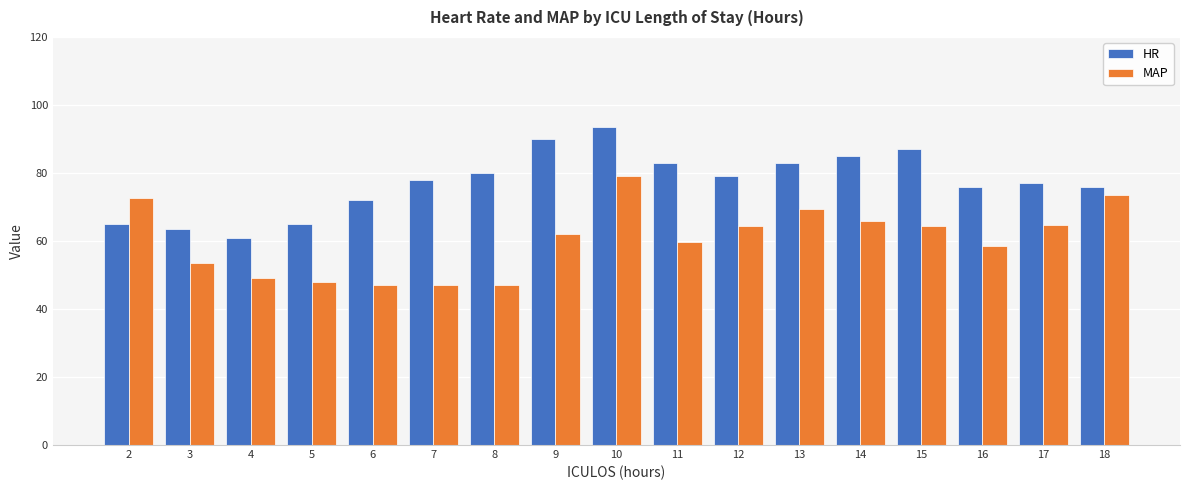

What is the difference between the highest and lowest values at 13?

13.7